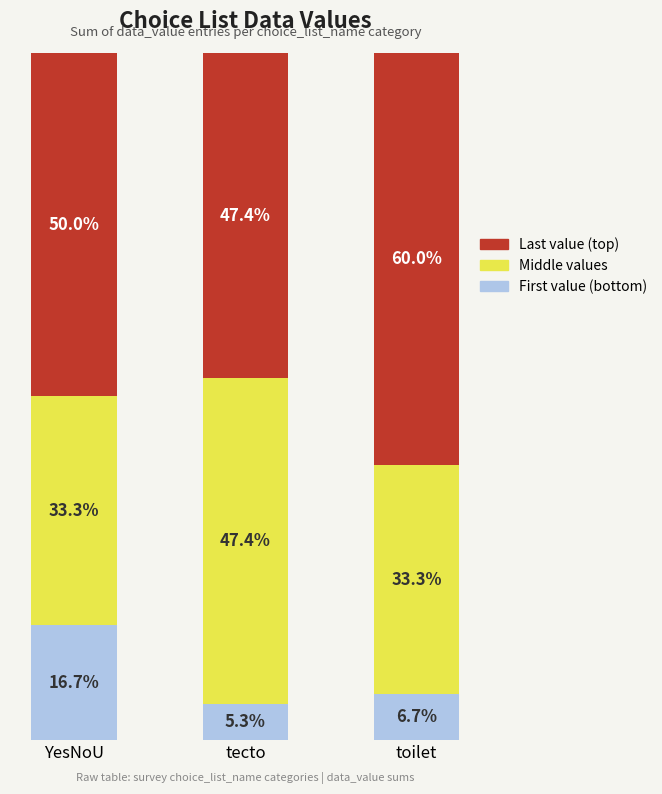

At which label does First value (bottom) reach its peak?

YesNoU